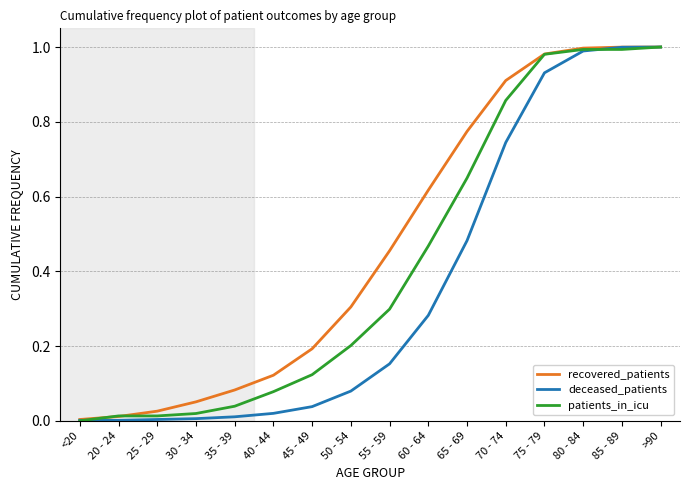

Count the number of data series in this chart.

3